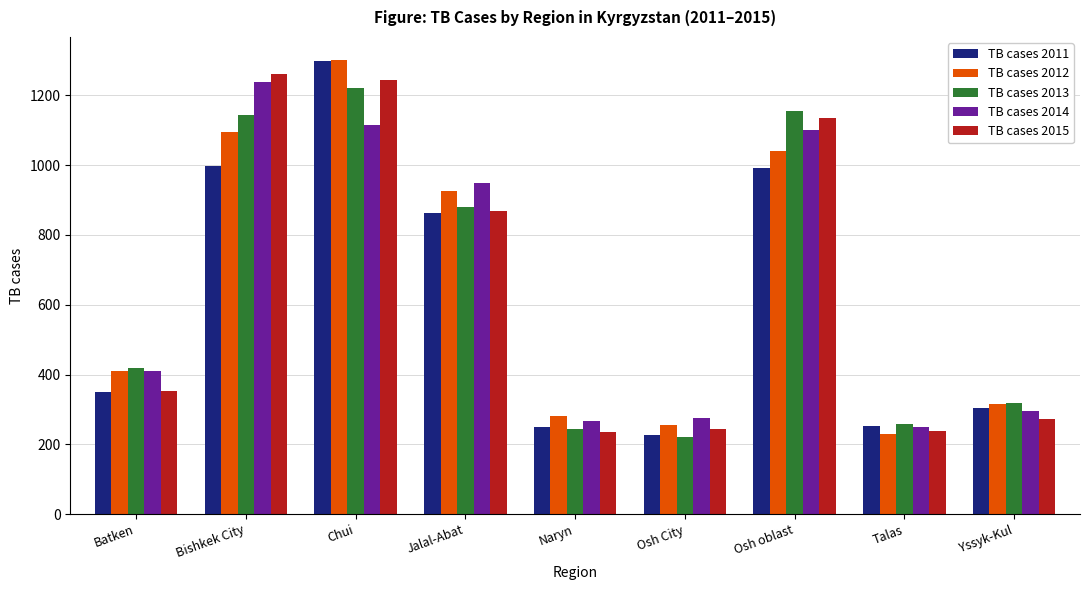

How many distinct data groups are displayed?

5